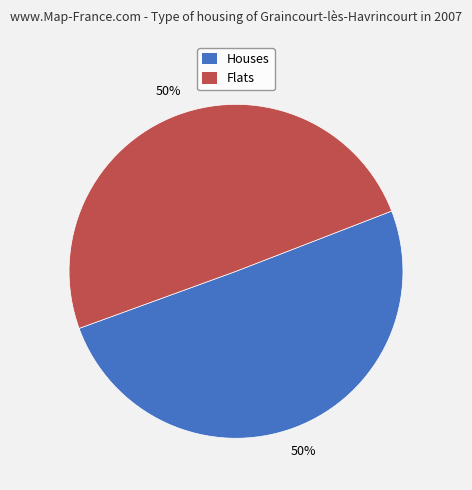

To the nearest percent, what is the average slice percentage?

50%